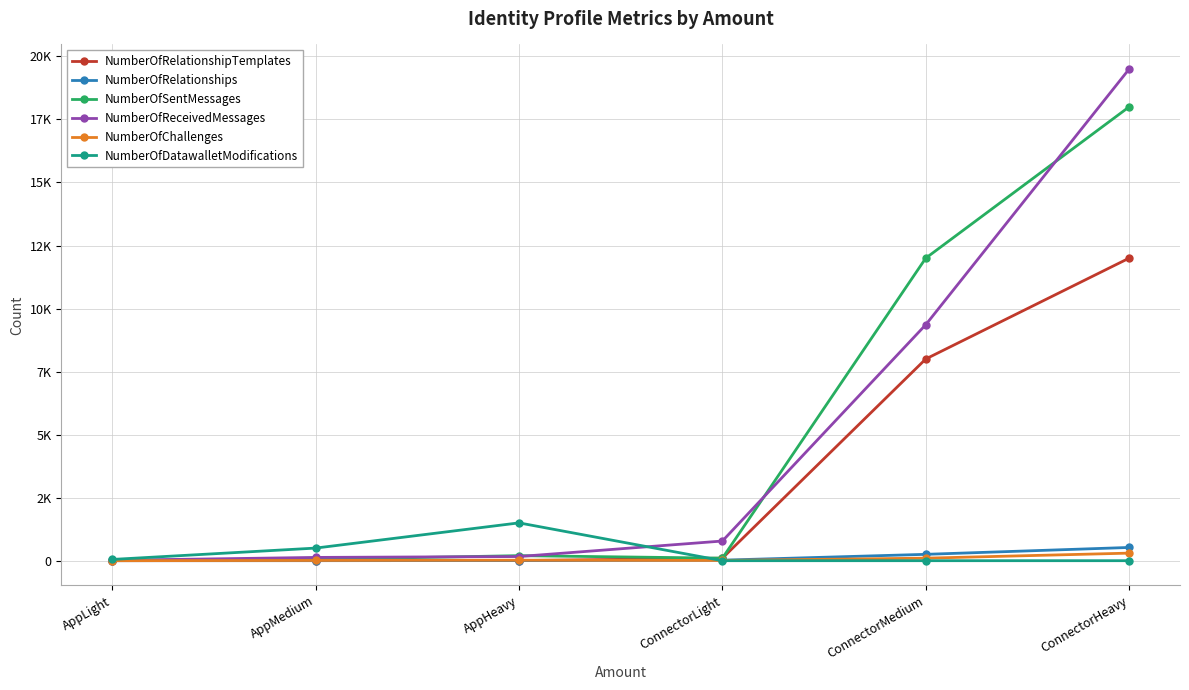

What value does the NumberOfChallenges series have at AppMedium?

10